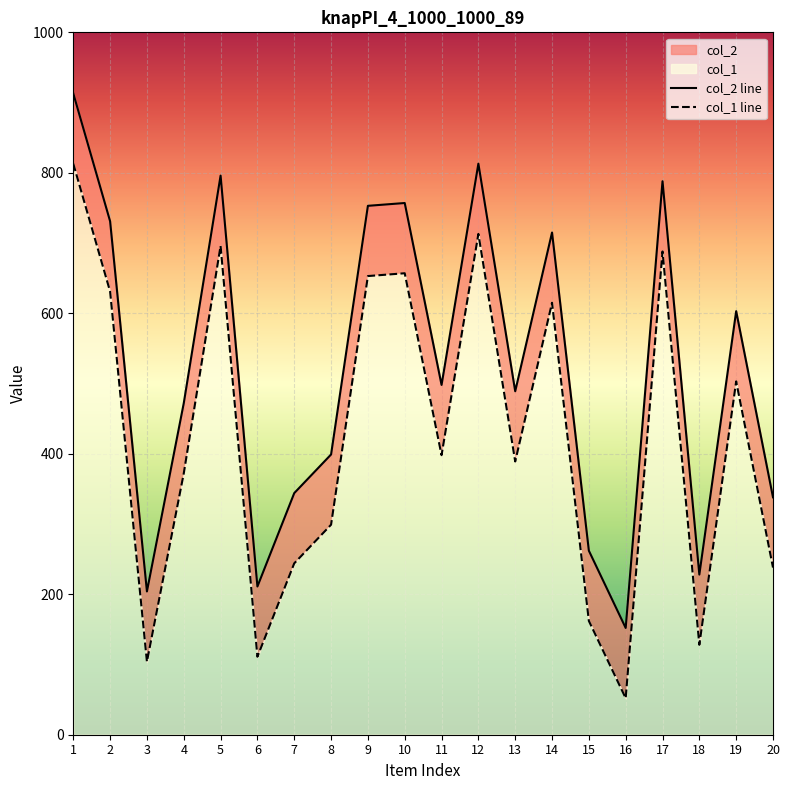

Where does the col_1 series first go above 498?

1